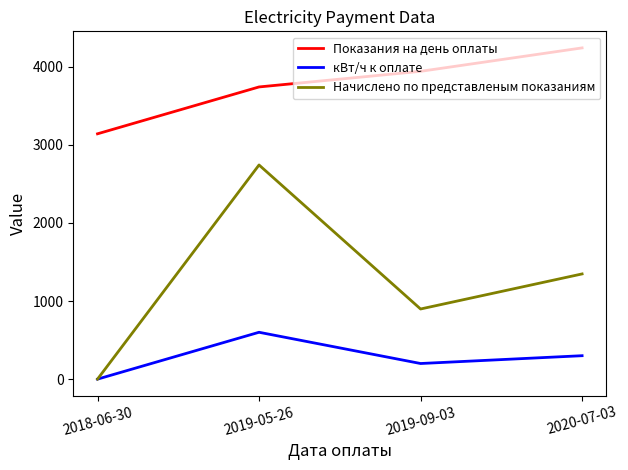

Which series changed the most between 2019-05-26 and 2019-09-03?

Начислено по представленым показаниям